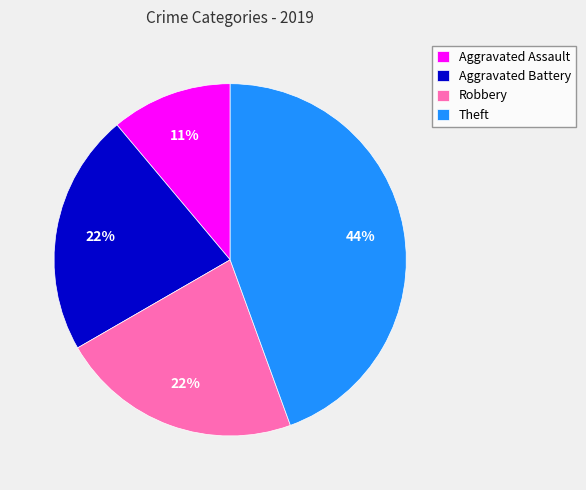

Which category has the biggest portion of the pie?

Theft